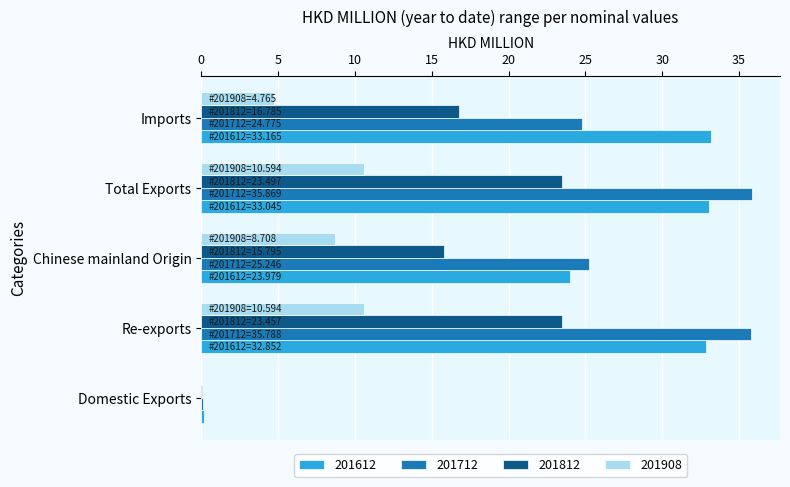

What is the spread (max minus min) of values at Chinese mainland Origin?

16.5